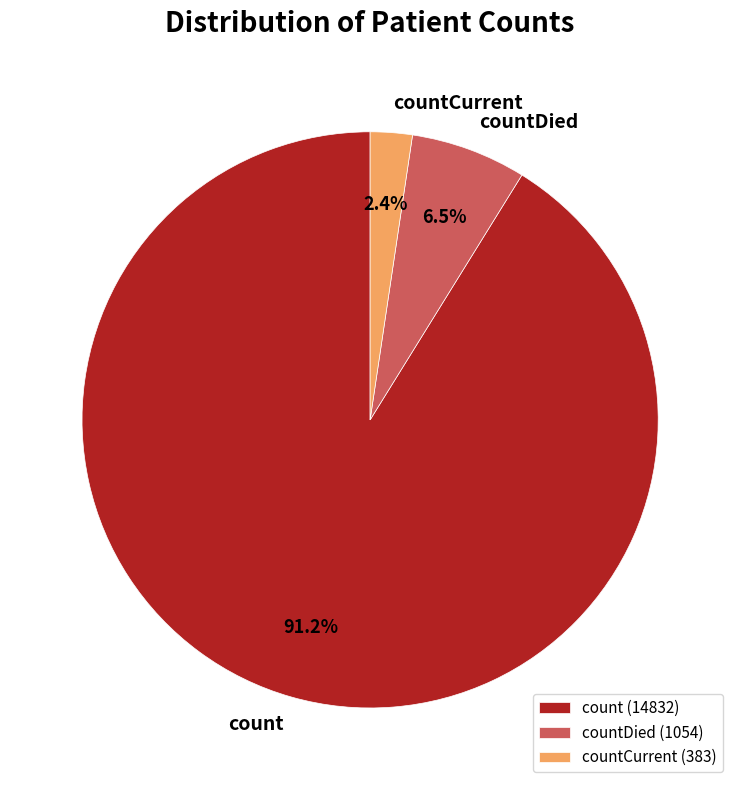

Does any single category account for the majority?

Yes